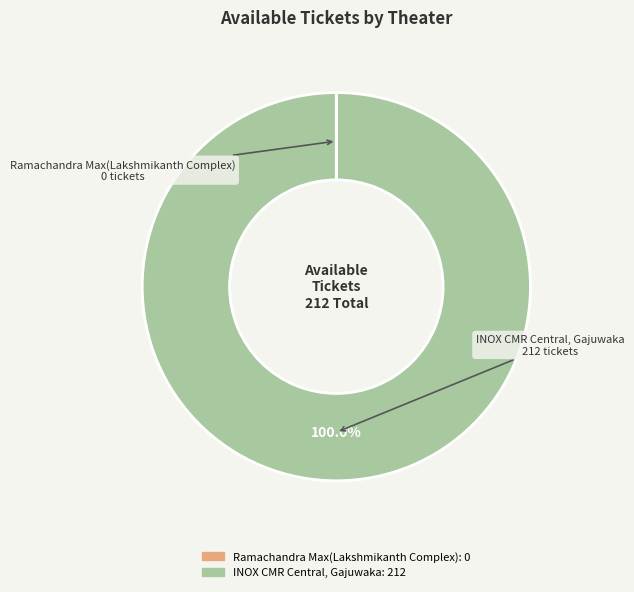

Which category accounts for the majority?

INOX CMR Central, Gajuwaka